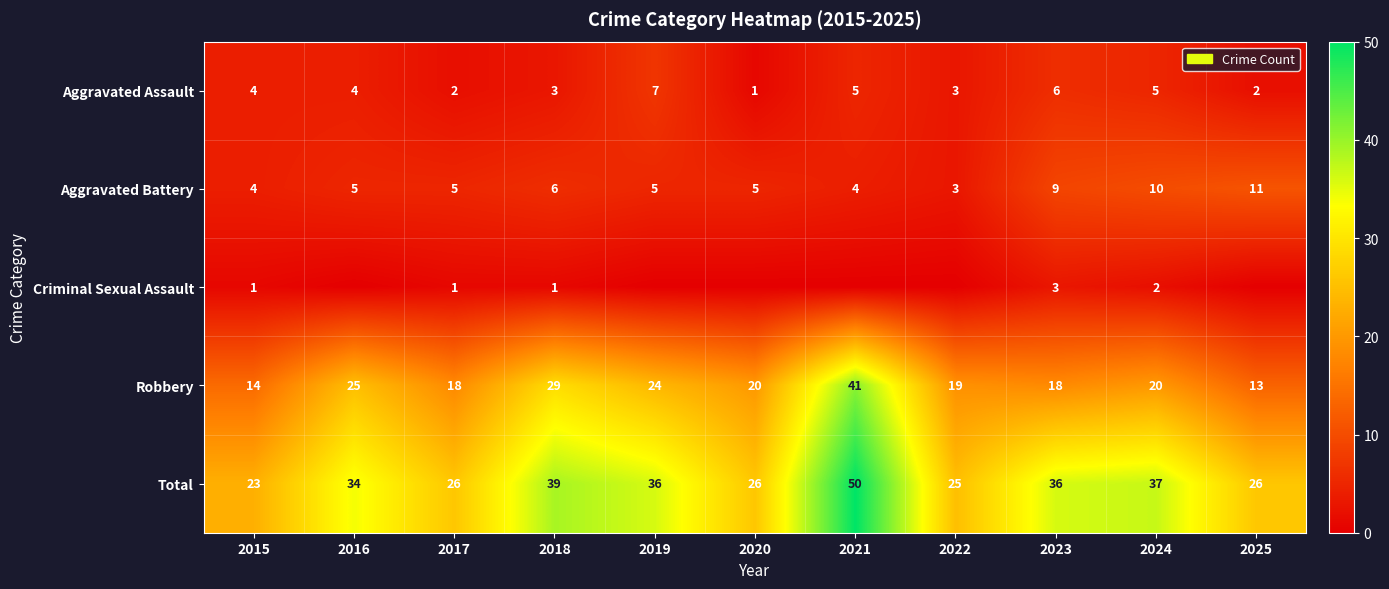

How many values in the Aggravated Assault series are below 4?

5